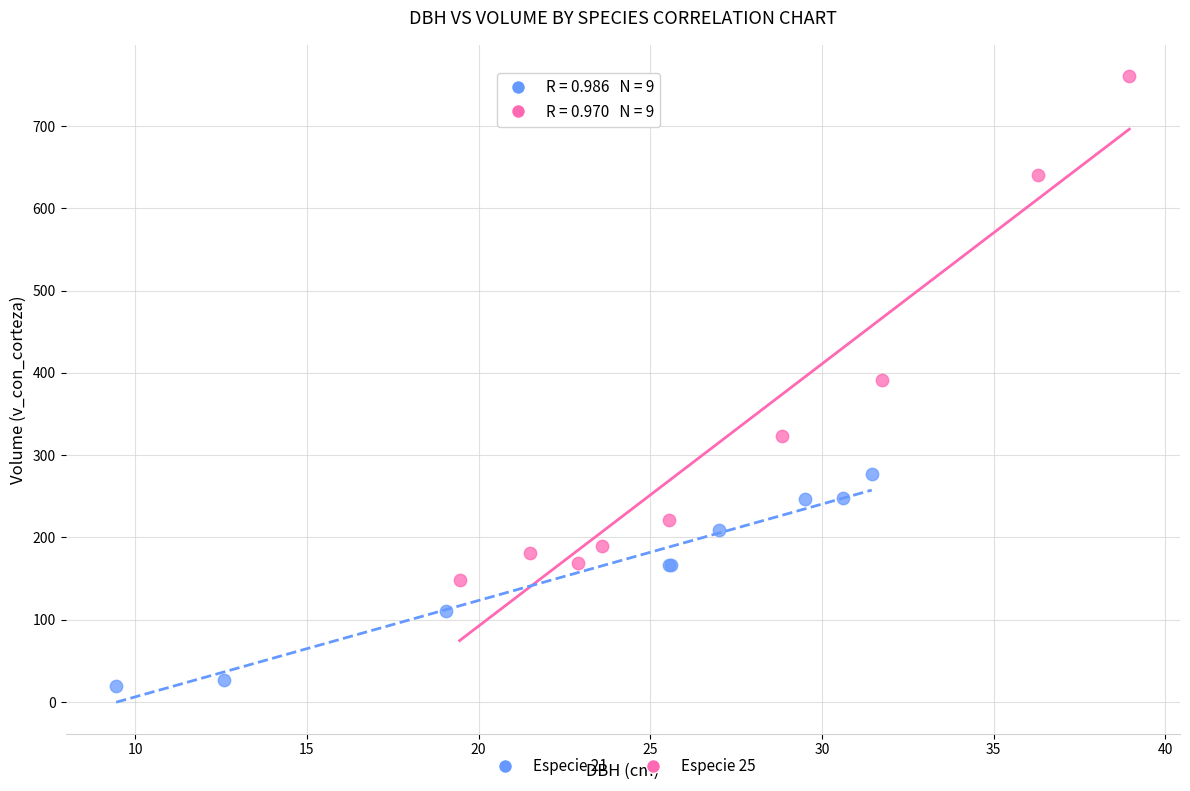

Which series contains the lowest Y value?

Especie 21